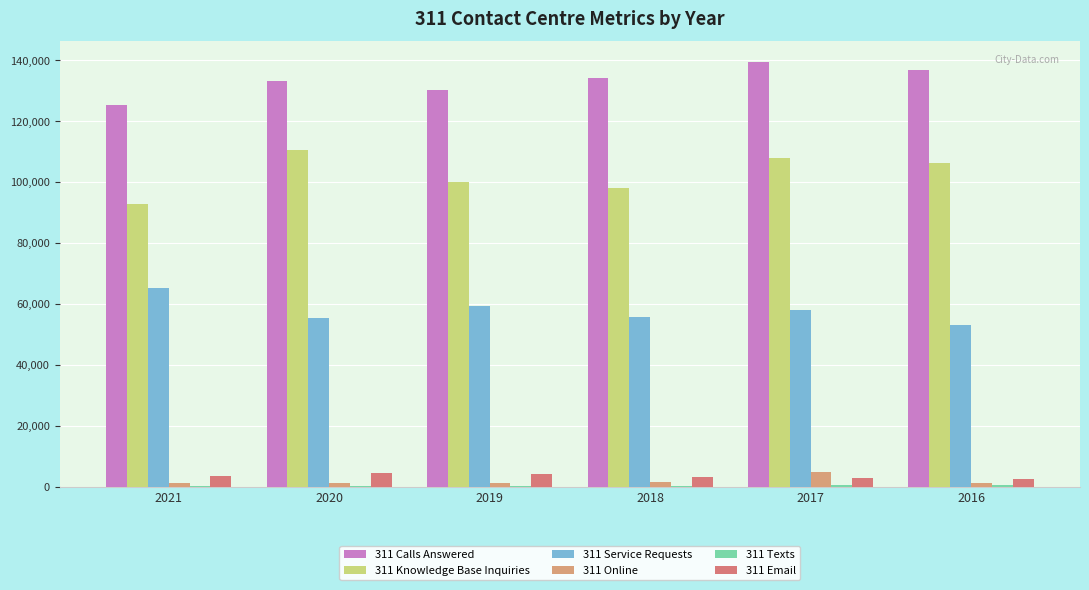

Are the bars grouped side by side (vs. stacked)?

Yes